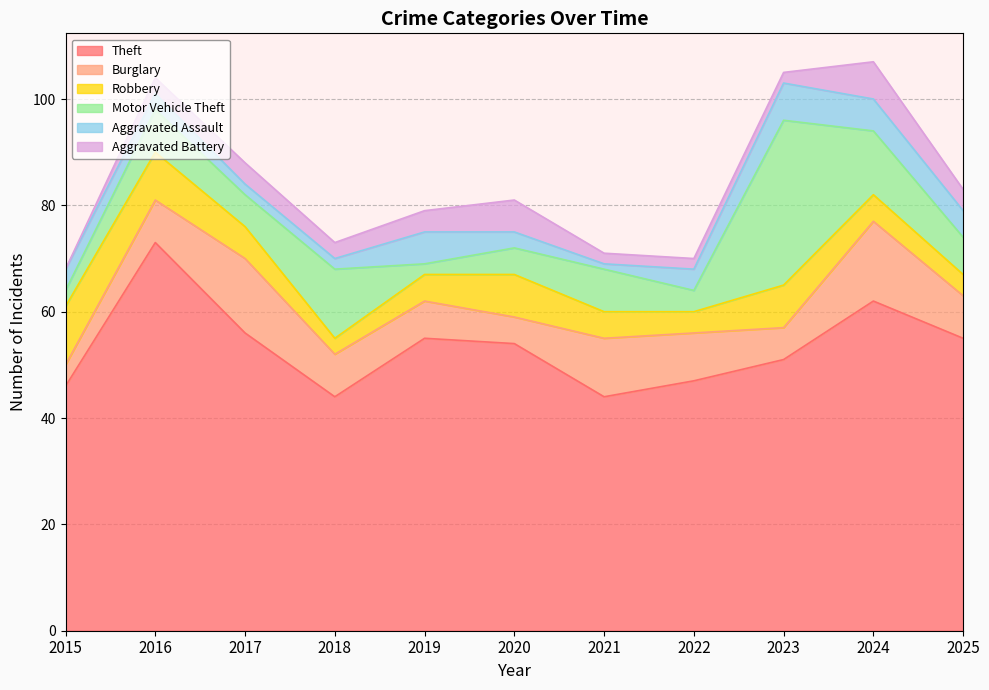

How many times do Burglary and Aggravated Assault cross each other?

2